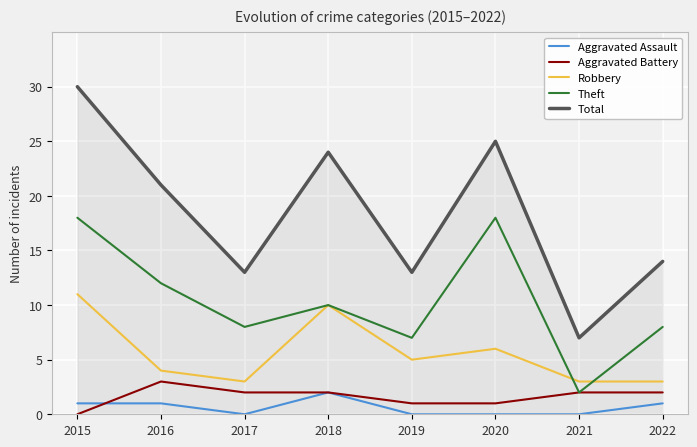

How many series are shown in this chart?

5